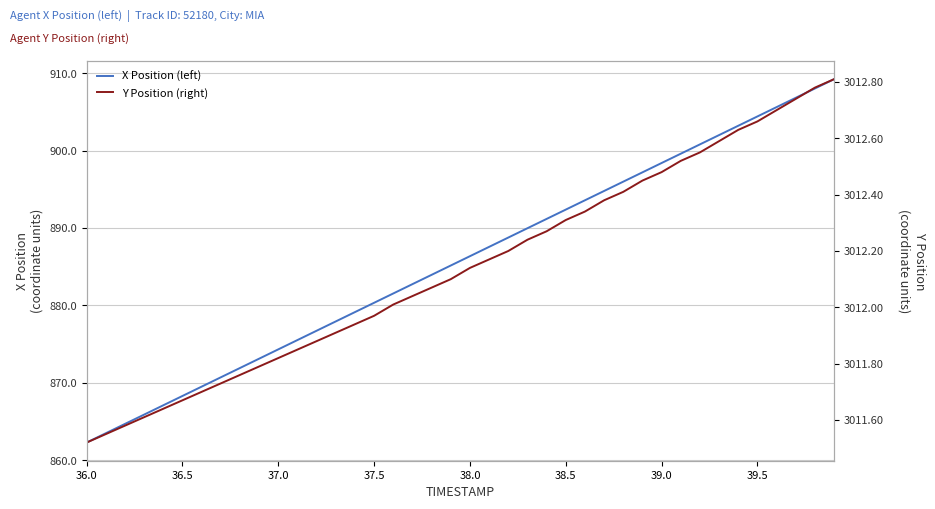

What is the difference between the second highest and second lowest values in the Y Position (right) series?

1.2